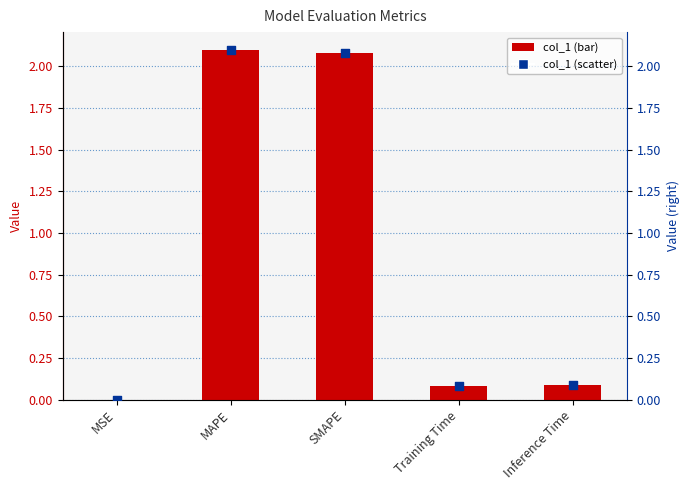

At how many categories does at least one series exceed 0?

5